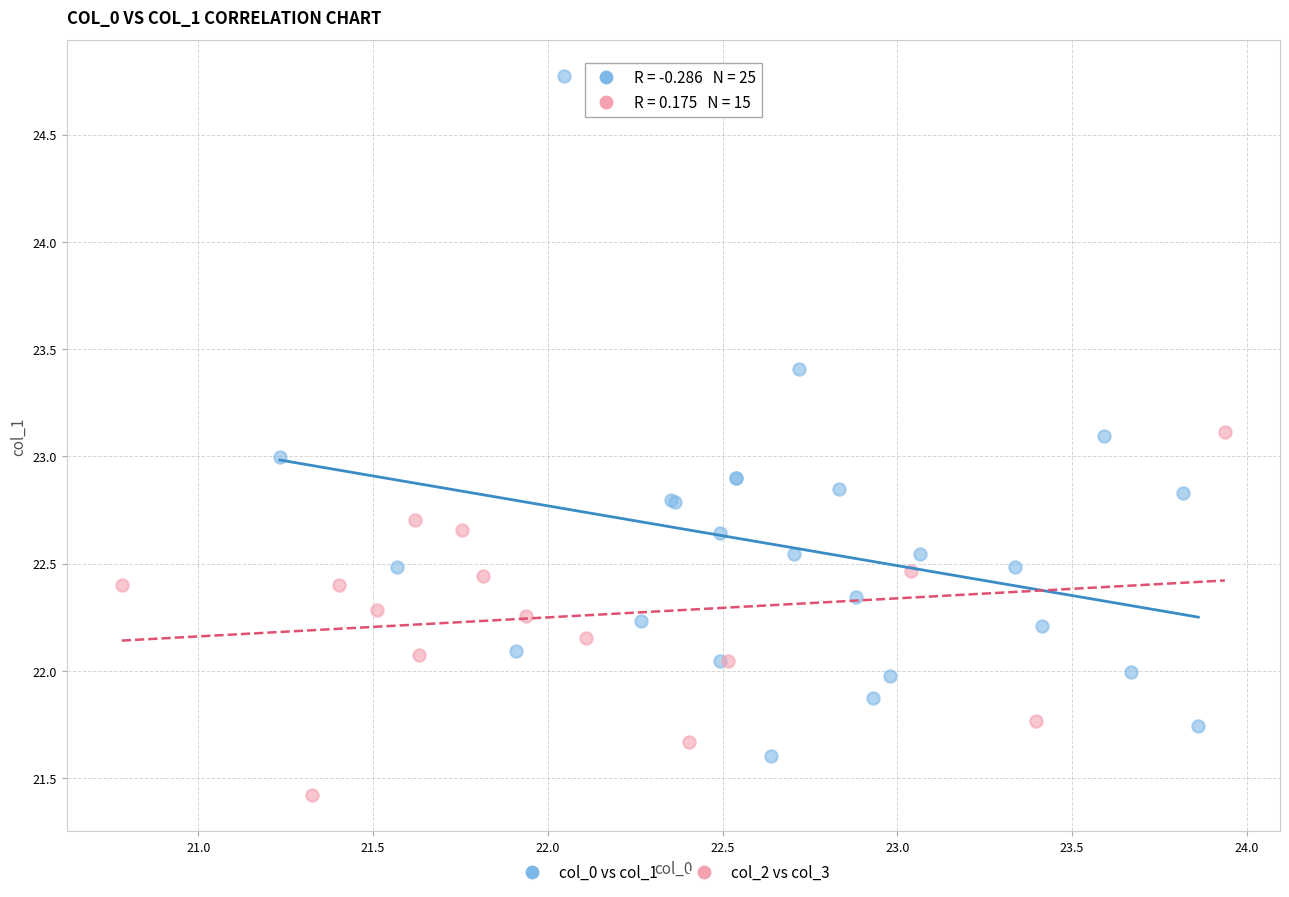

Which series contains the highest Y value?

col_0 vs col_1